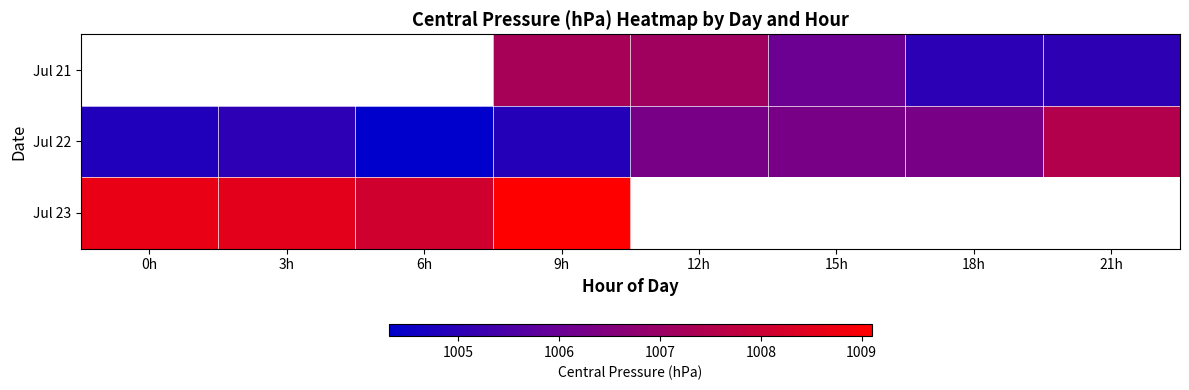

What is the lowest value of the Jul 23 series?

1008.1